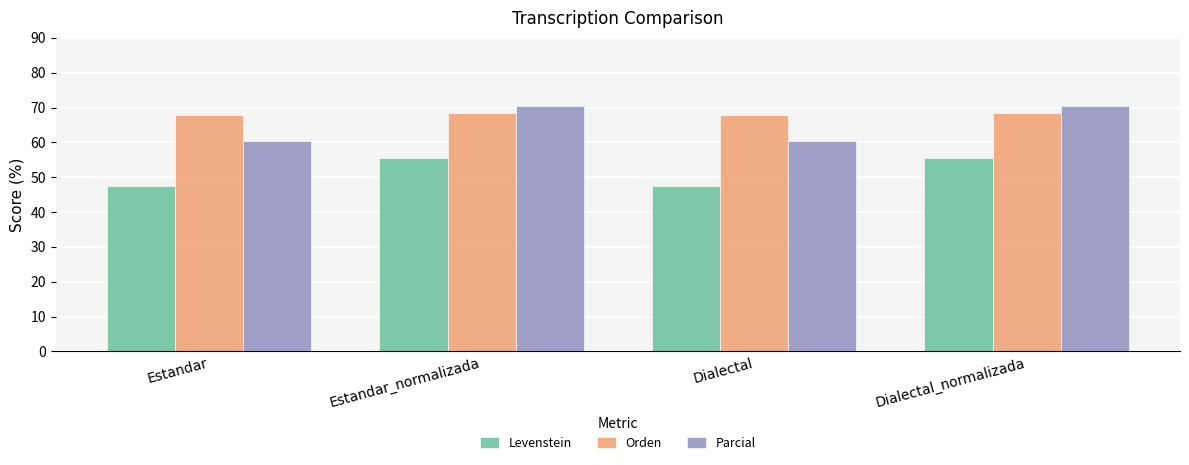

Is the value of Parcial at Dialectal greater than the value of Orden at Estandar?

No